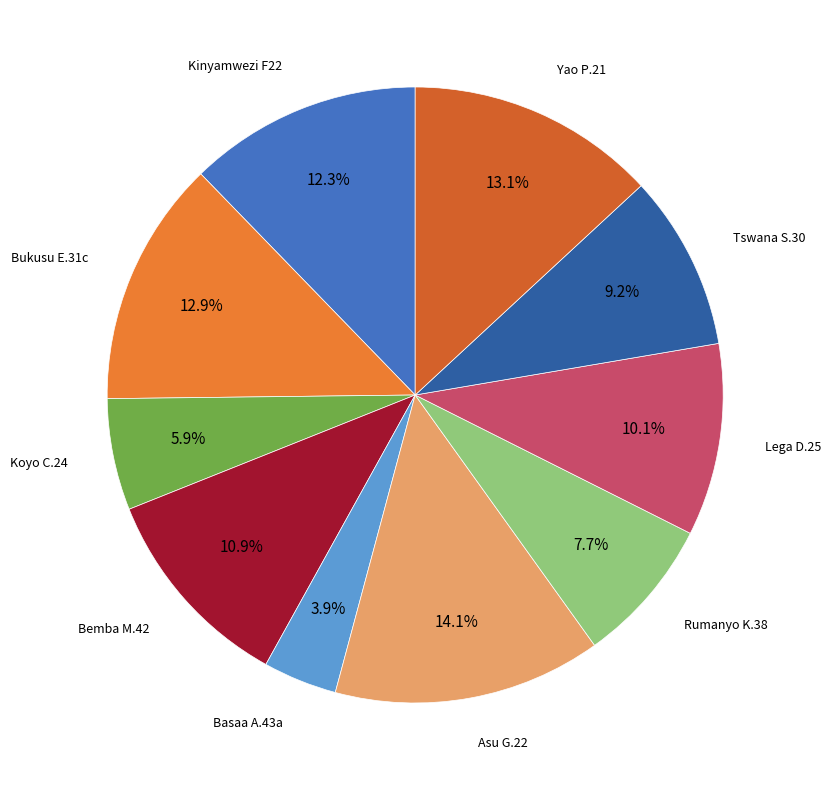

What is the smallest slice in the pie chart?

Basaa A.43a